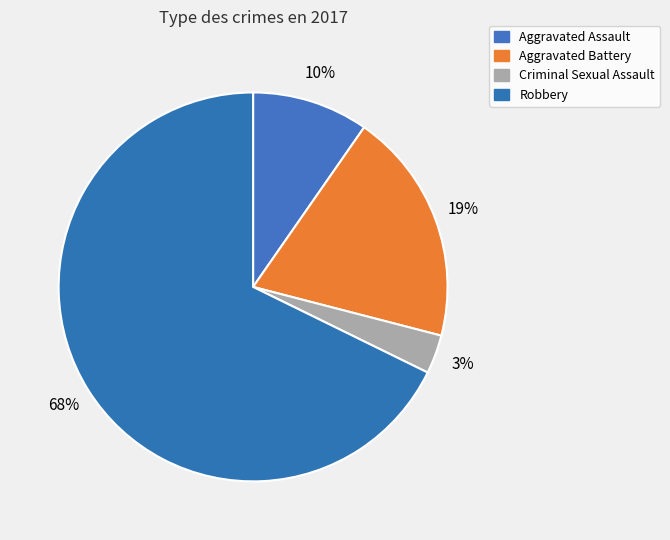

Which has a higher value, Aggravated Assault or Aggravated Battery?

Aggravated Battery